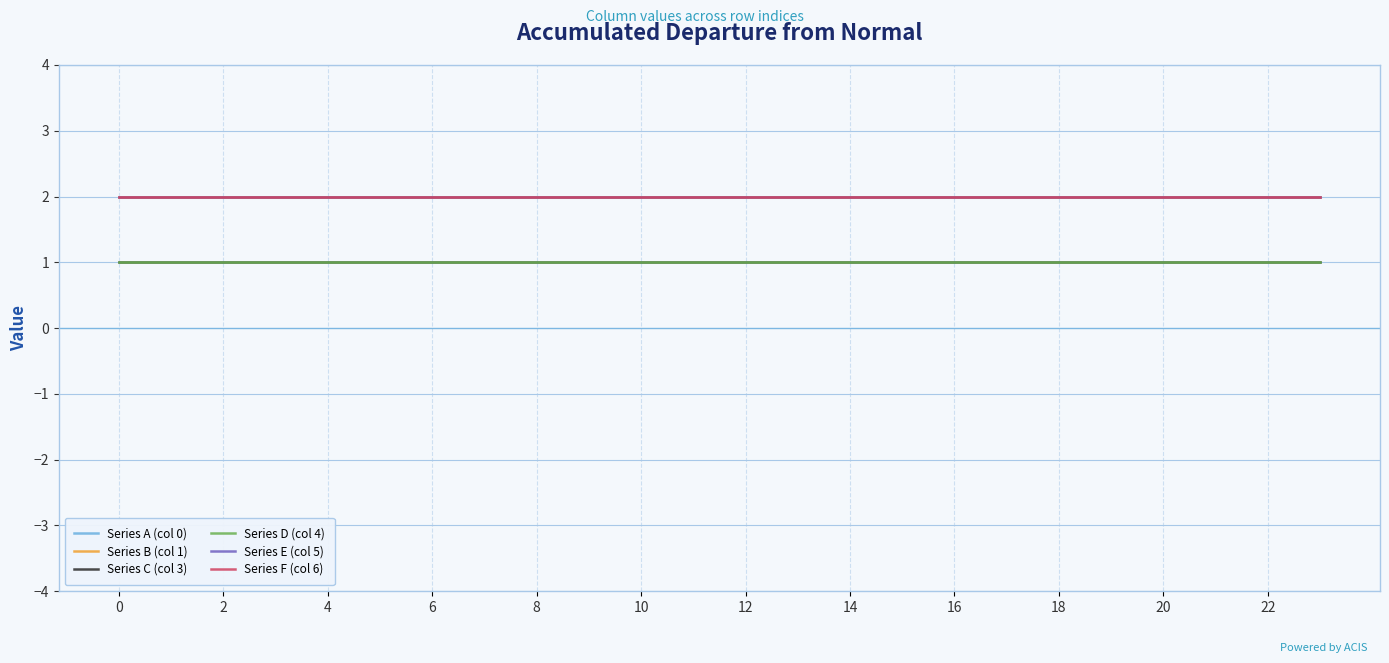

Reading right to left, list all the values displayed in this chart.

Series A (col 0): 2	2	2	2	2	2	2	2	2	2	2	2	2	2	2	2	2	2	2	2	2	2	2	2
Series B (col 1): 2	2	2	2	2	2	2	2	2	2	2	2	2	2	2	2	2	2	2	2	2	2	2	2
Series C (col 3): 1	1	1	1	1	1	1	1	1	1	1	1	1	1	1	1	1	1	1	1	1	1	1	1
Series D (col 4): 1	1	1	1	1	1	1	1	1	1	1	1	1	1	1	1	1	1	1	1	1	1	1	1
Series E (col 5): 2	2	2	2	2	2	2	2	2	2	2	2	2	2	2	2	2	2	2	2	2	2	2	2
Series F (col 6): 2	2	2	2	2	2	2	2	2	2	2	2	2	2	2	2	2	2	2	2	2	2	2	2